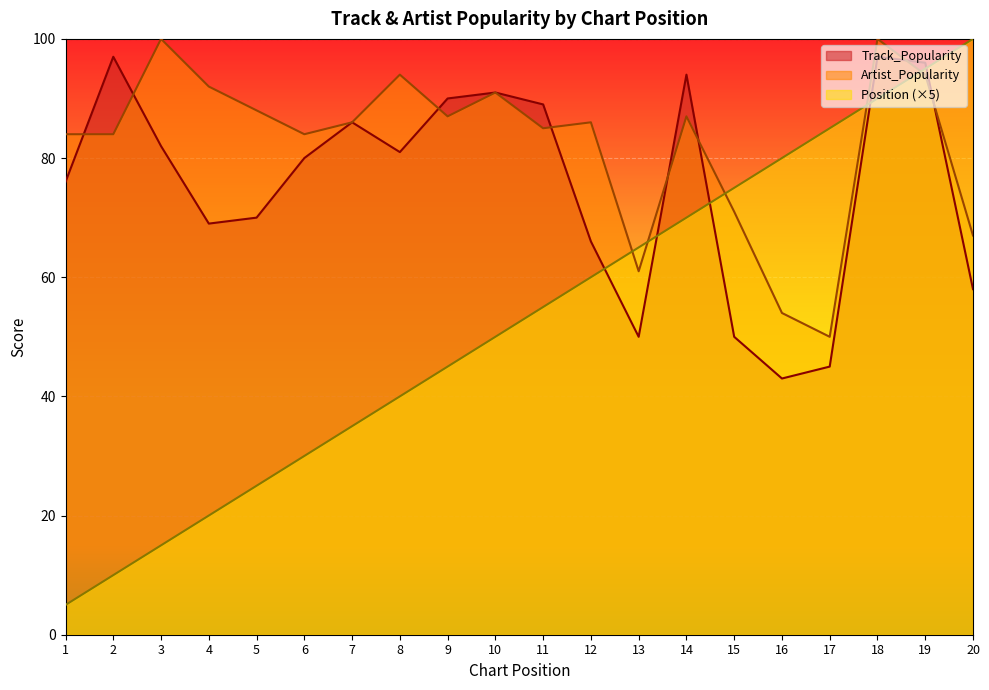

What is the smallest value displayed?

5